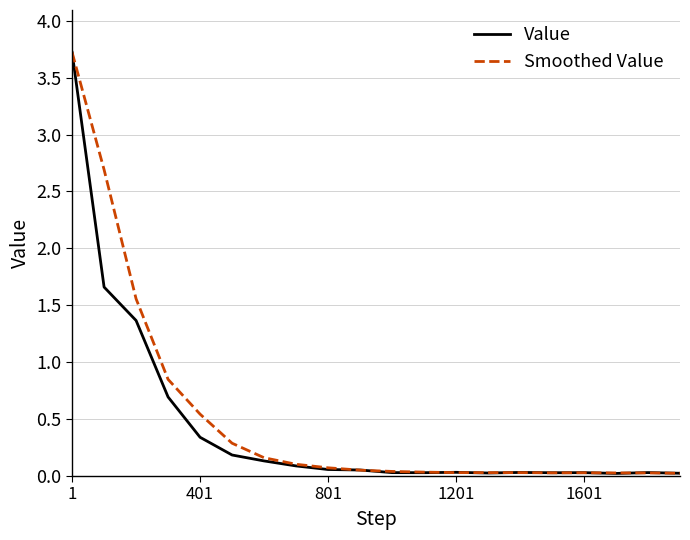

What is the maximum value shown in the chart?

3.7